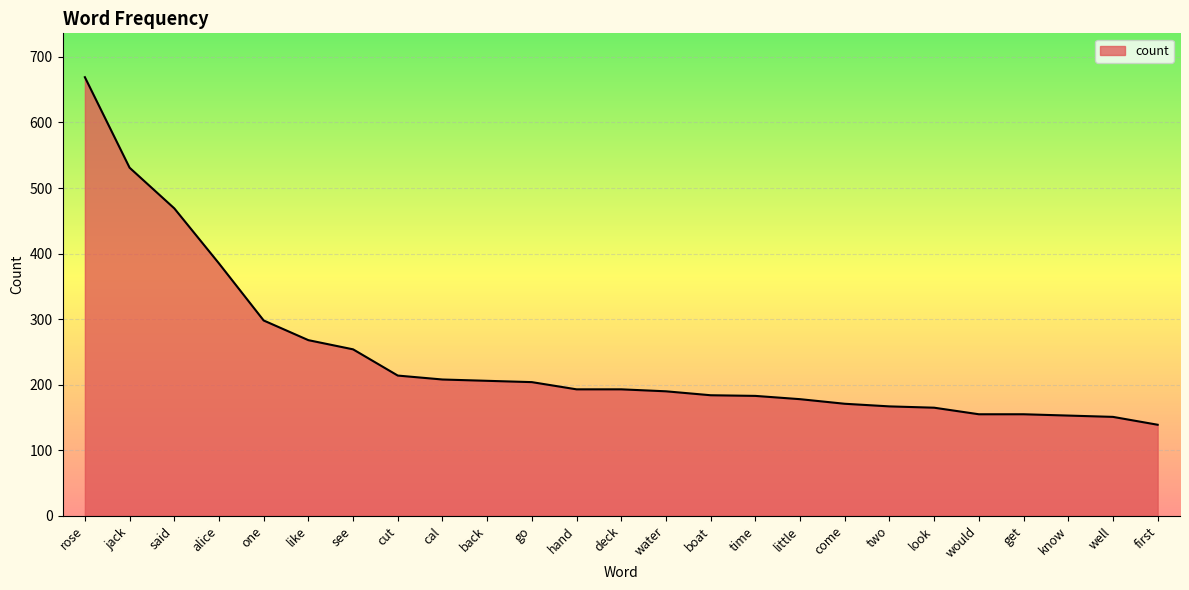

Is it true that the value at back is 304?

False